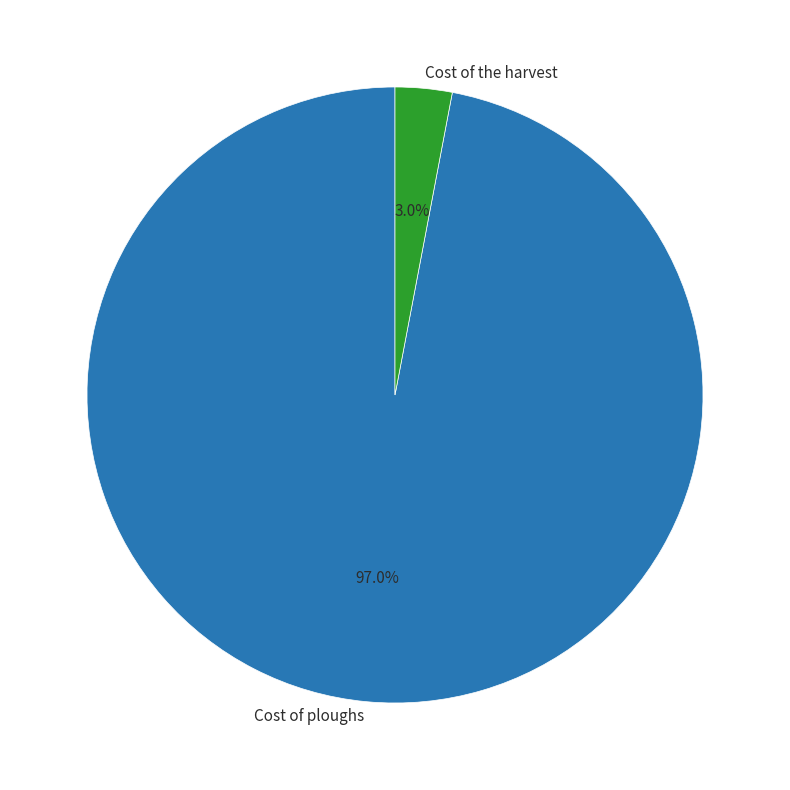

To the nearest percent, what percentage of the pie is Cost of ploughs?

97%